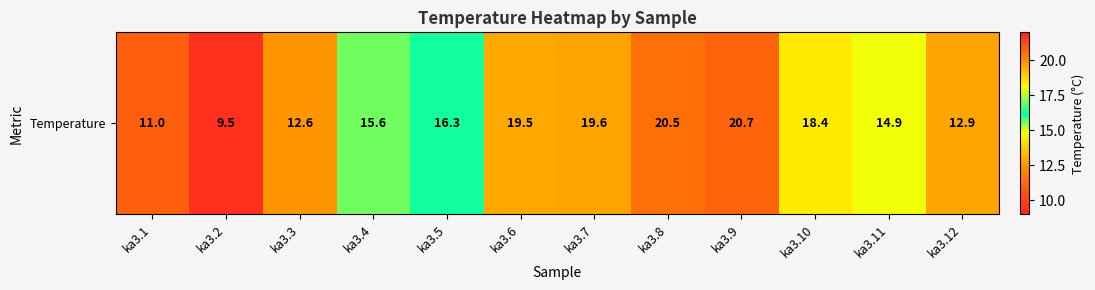

List the labels in order of value, smallest first.

ka3.2, ka3.1, ka3.3, ka3.12, ka3.11, ka3.4, ka3.5, ka3.10, ka3.6, ka3.7, ka3.8, ka3.9